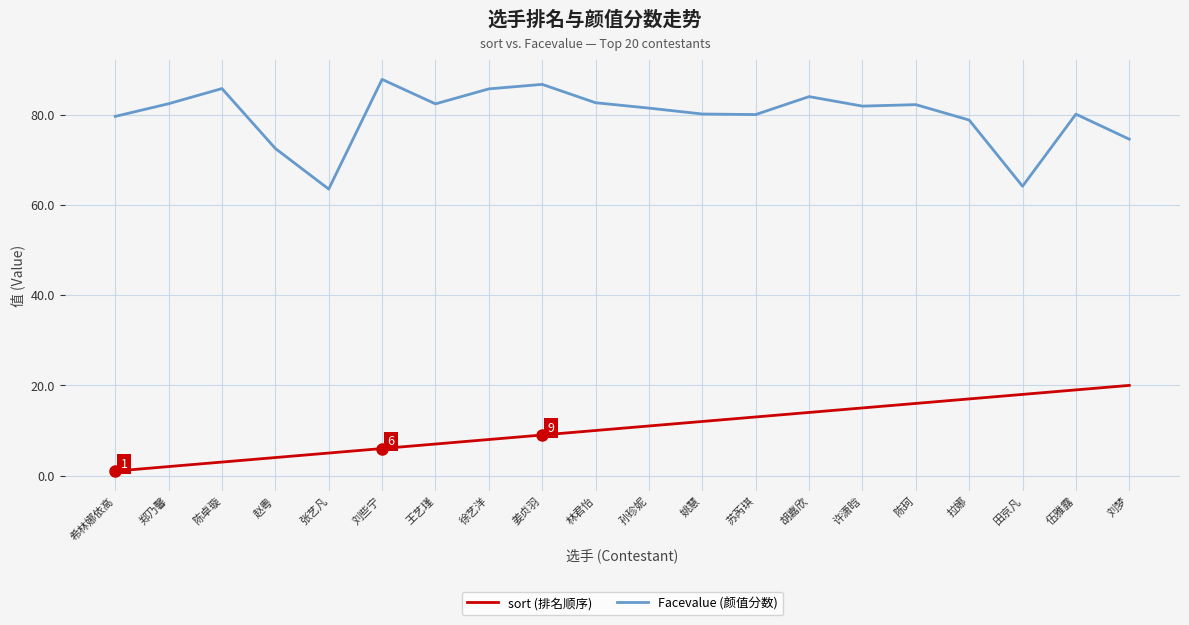

At how many categories does at least one series exceed 14?

20